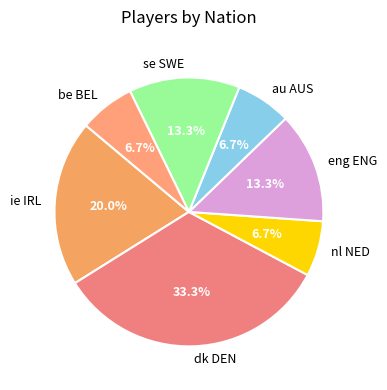

What percentage is the eng ENG slice, to the nearest percent?

13%